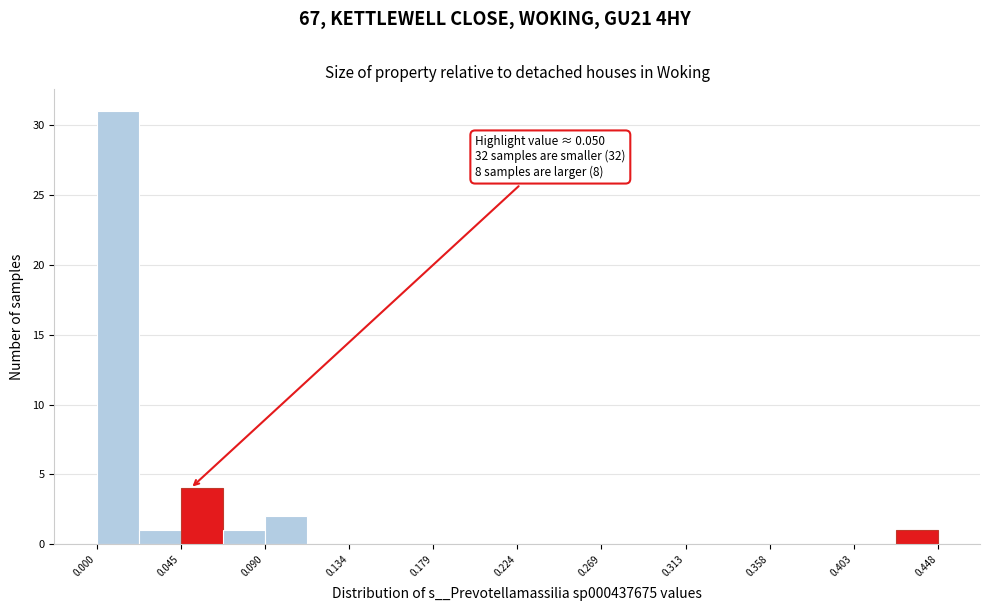

Which range on the x-axis has the tallest bar?

0.000 to 0.020